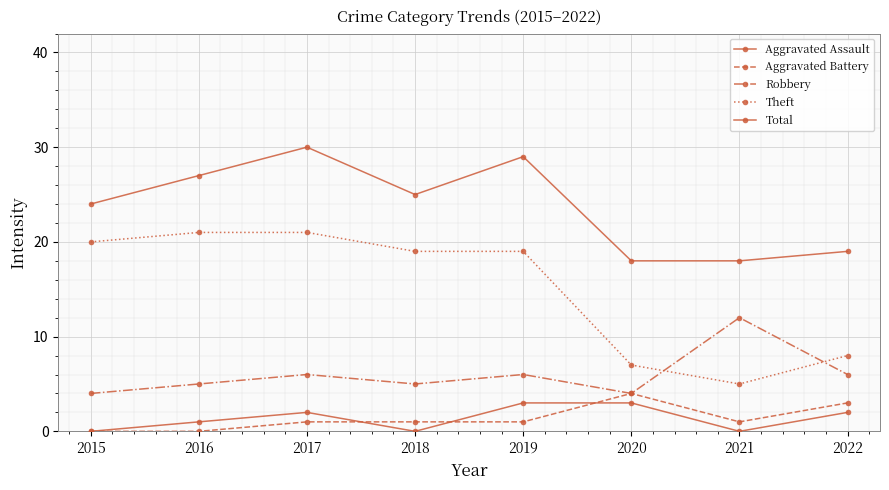

Reading left to right, transcribe all the data shown in this chart.

Aggravated Assault: 0	1	2	0	3	3	0	2
Aggravated Battery: 0	0	1	1	1	4	1	3
Robbery: 4	5	6	5	6	4	12	6
Theft: 20	21	21	19	19	7	5	8
Total: 24	27	30	25	29	18	18	19